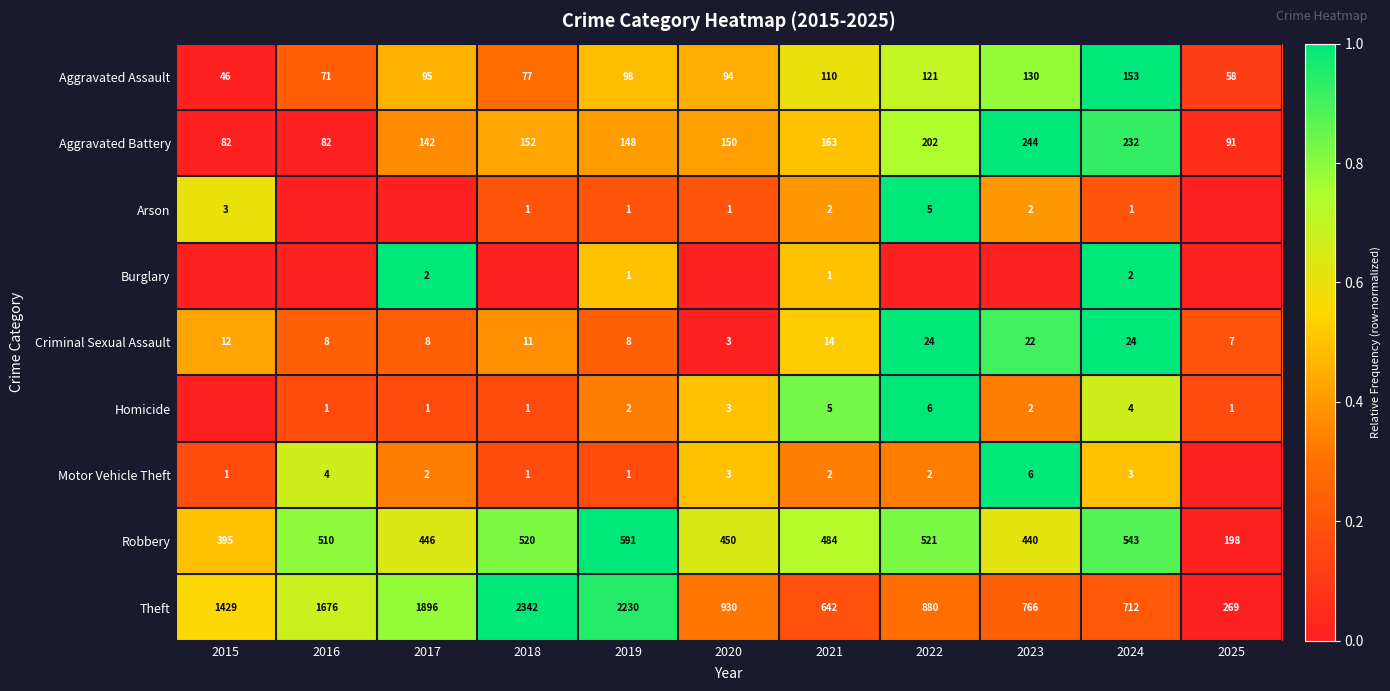

What is the total value across all series at 2021?

1423